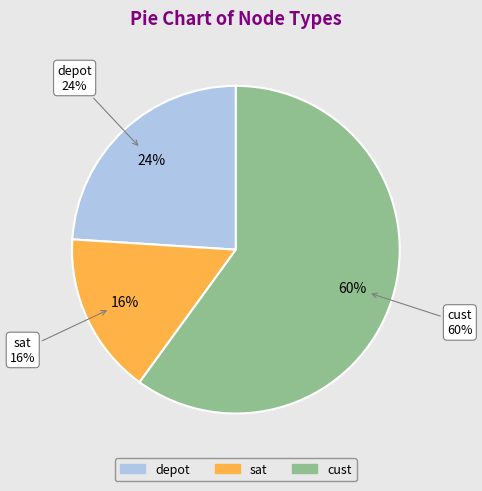

Which category has the biggest portion of the pie?

cust